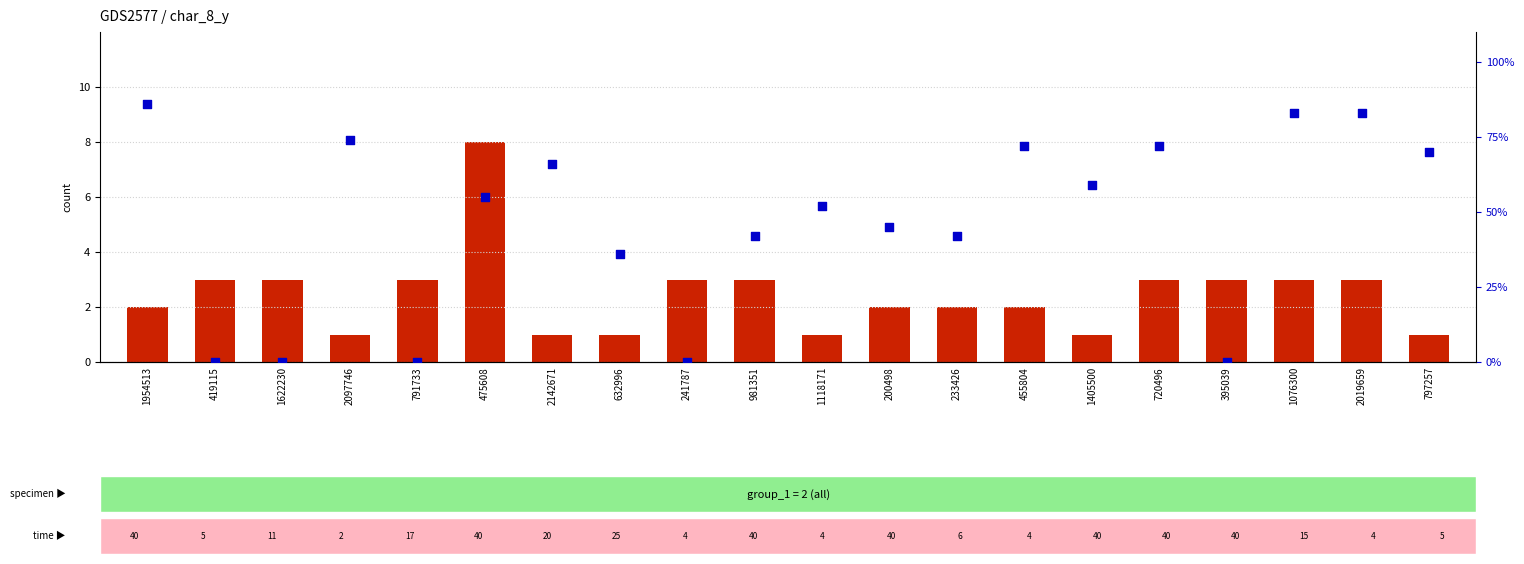

Which series has the largest Y range (max minus min)?

percentile rank within the sample